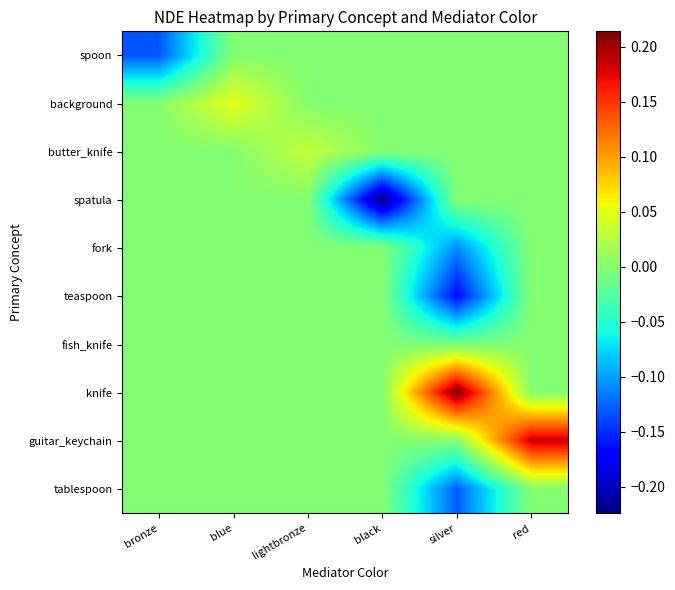

Reading right to left, what are all the values shown in this chart?

spoon: red=0.0	silver=0.0	black=0.0	lightbronze=0.0	blue=0.0	bronze=-0.1
background: red=0.0	silver=0.0	black=0.0	lightbronze=0.0	blue=0.1	bronze=0.0
butter_knife: red=0.0	silver=0.0	black=0.0	lightbronze=0.0	blue=0.0	bronze=0.0
spatula: red=0.0	silver=0.0	black=-0.2	lightbronze=0.0	blue=0.0	bronze=0.0
fork: red=0.0	silver=-0.1	black=0.0	lightbronze=0.0	blue=0.0	bronze=0.0
teaspoon: red=0.0	silver=-0.2	black=0.0	lightbronze=0.0	blue=0.0	bronze=0.0
fish_knife: red=0.0	silver=-0.0	black=0.0	lightbronze=0.0	blue=0.0	bronze=0.0
knife: red=0.0	silver=0.2	black=0.0	lightbronze=0.0	blue=0.0	bronze=0.0
guitar_keychain: red=0.2	silver=0.0	black=0.0	lightbronze=0.0	blue=0.0	bronze=0.0
tablespoon: red=0.0	silver=-0.1	black=0.0	lightbronze=0.0	blue=0.0	bronze=0.0